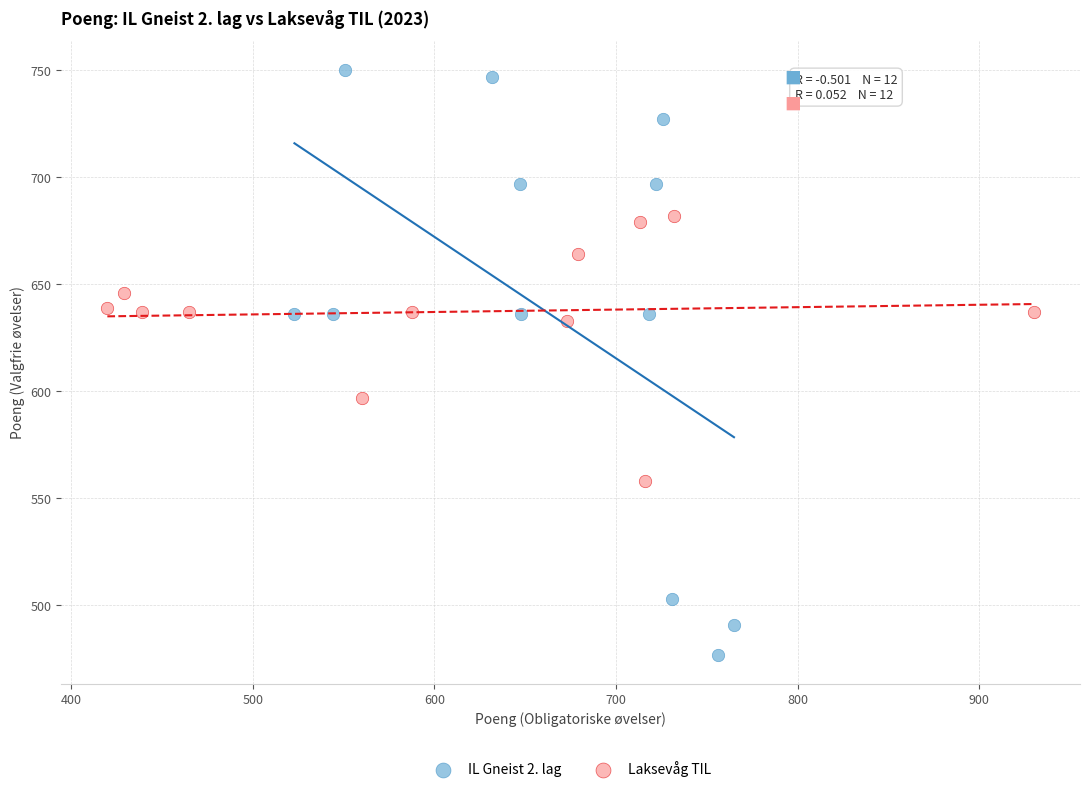

Which series reaches the maximum Y coordinate?

IL Gneist 2. lag